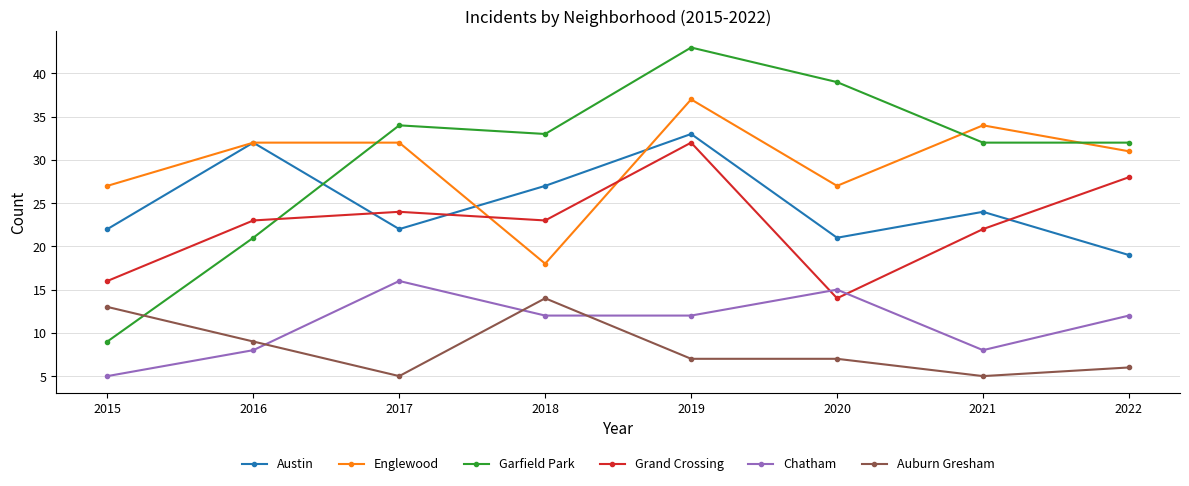

What is the difference between the highest and lowest values at 2021?

29